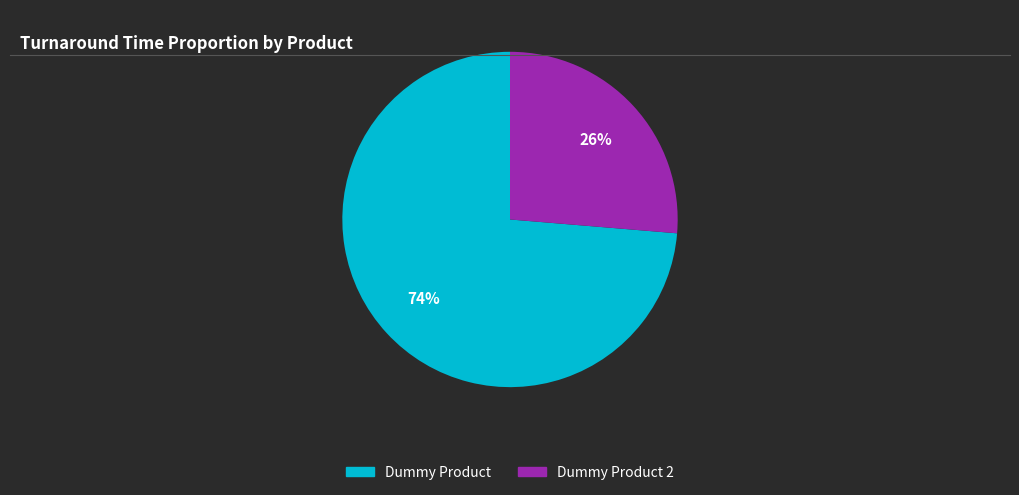

True or false: Dummy Product 2 accounts for 15% of the total.

False